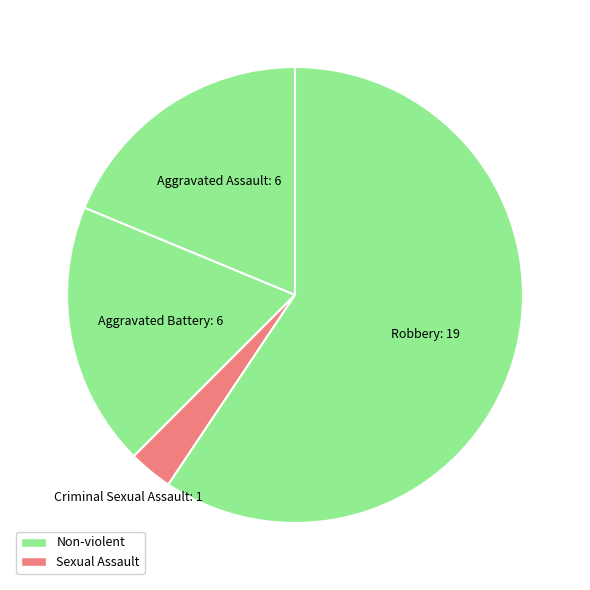

Does Robbery account for over 50% of the chart?

Yes